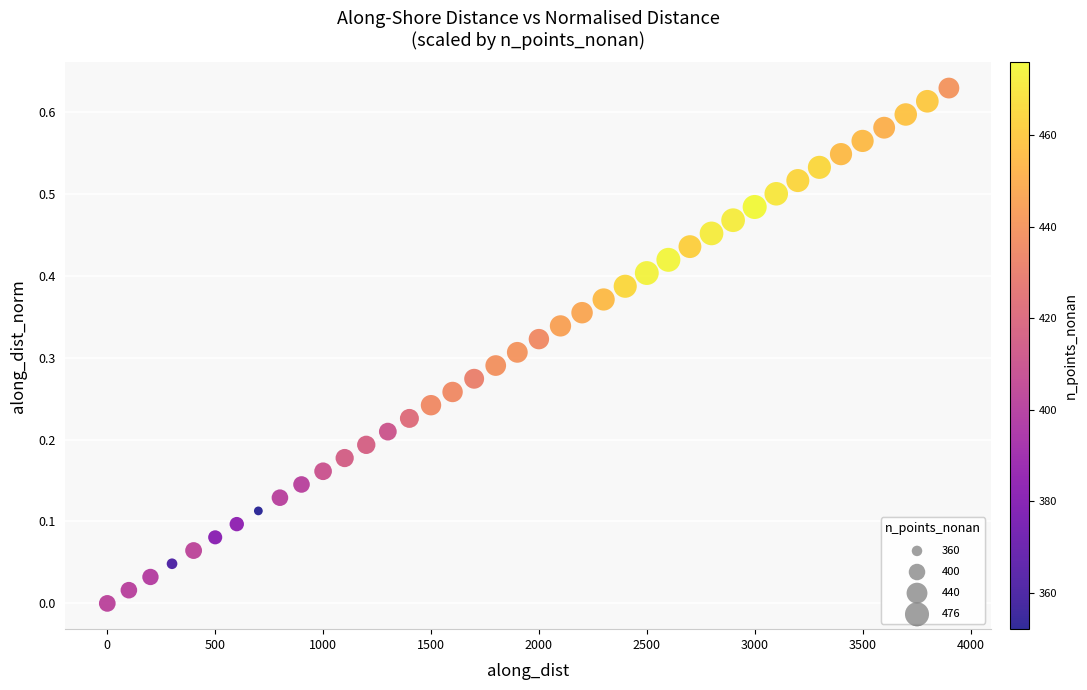

What is the range of X values (max minus min)?

3899.8